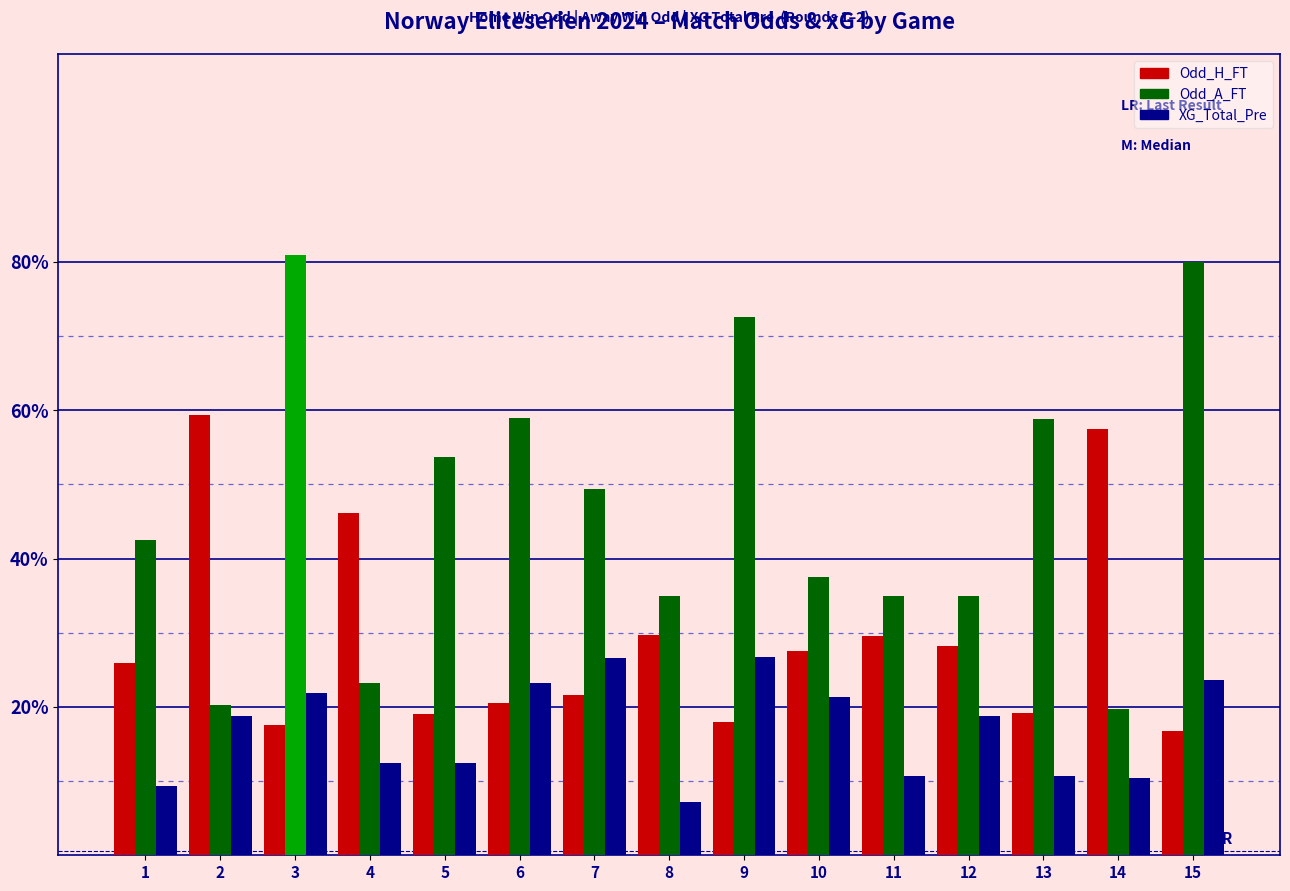

Are the bars horizontal?

No